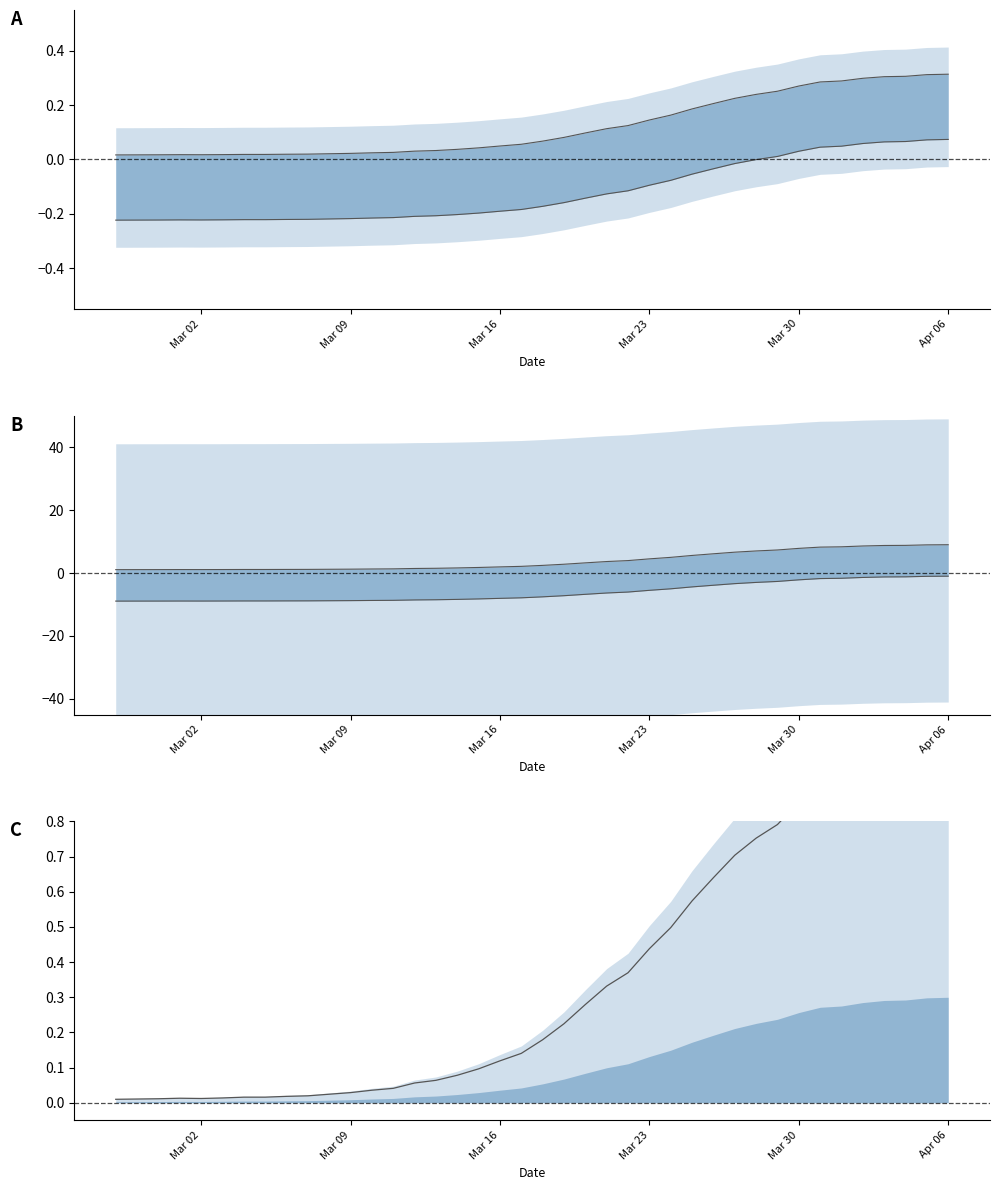

Where is the first local minimum?

Mar 02